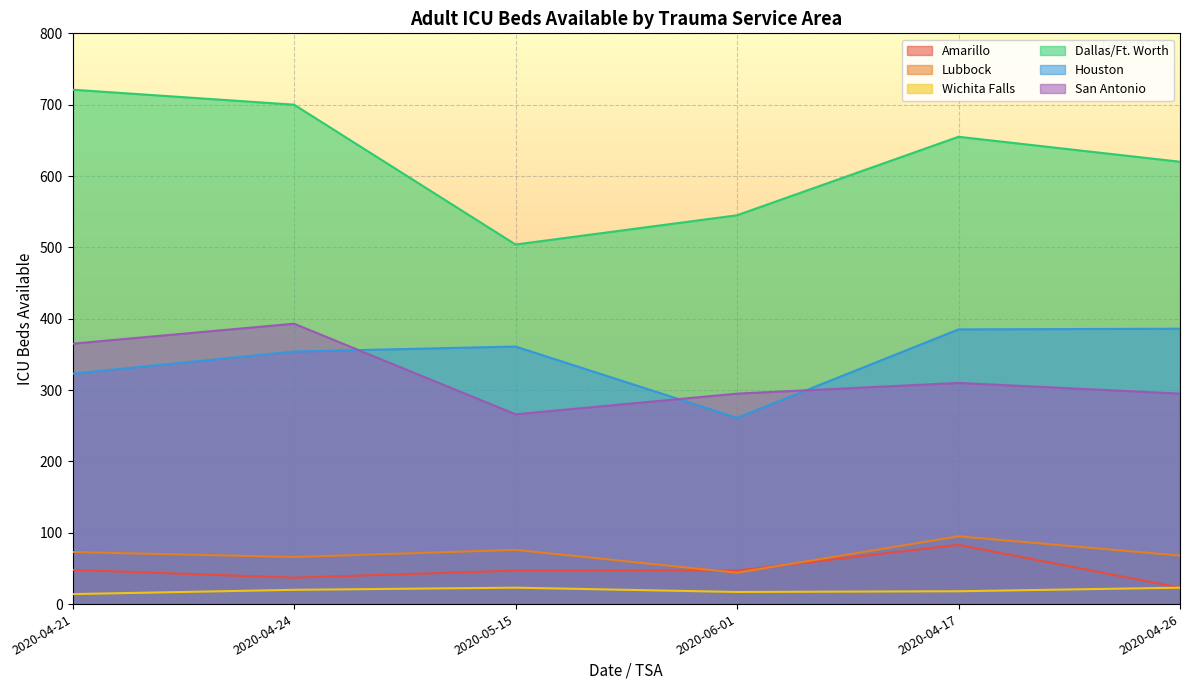

Is it true that San Antonio equals 526 at 2020-04-26?

False